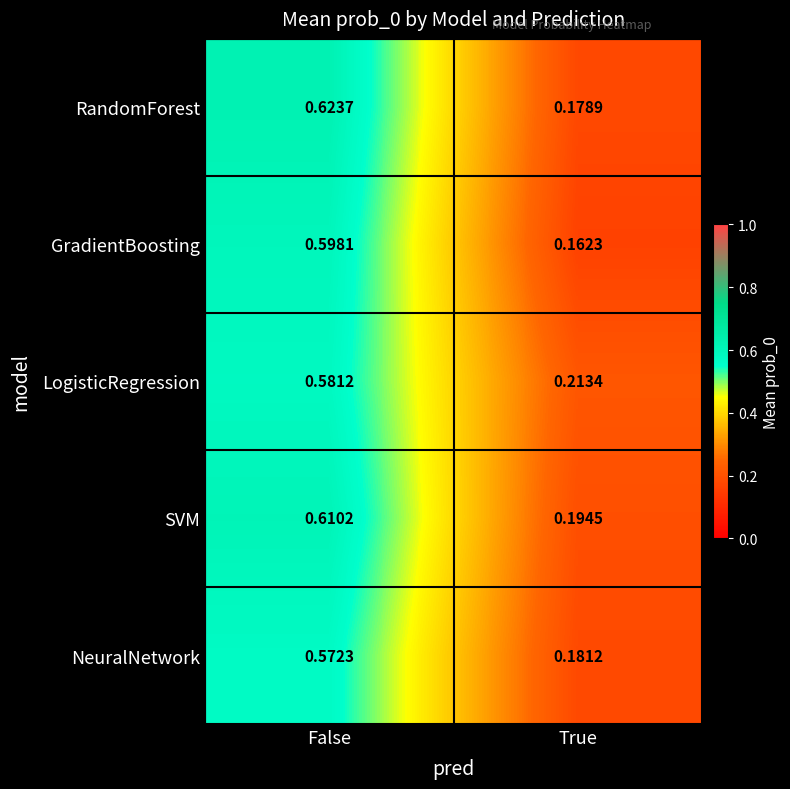

What is the total value across all series at False?

3.0